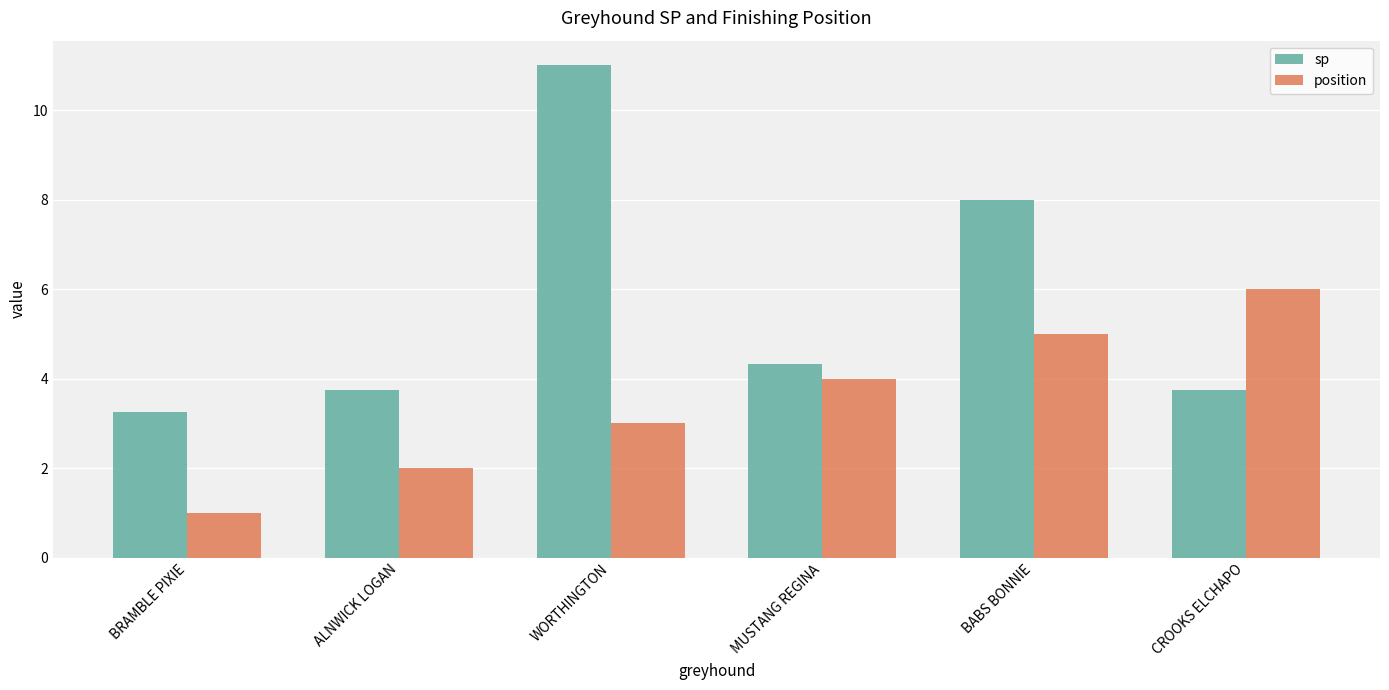

At which label is sp closest to 7?

BABS BONNIE